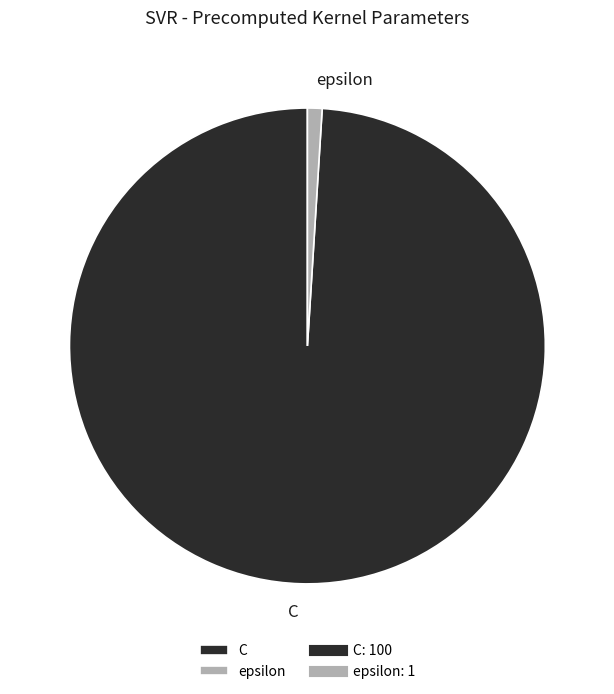

Is it true that C is 99% of the pie?

True